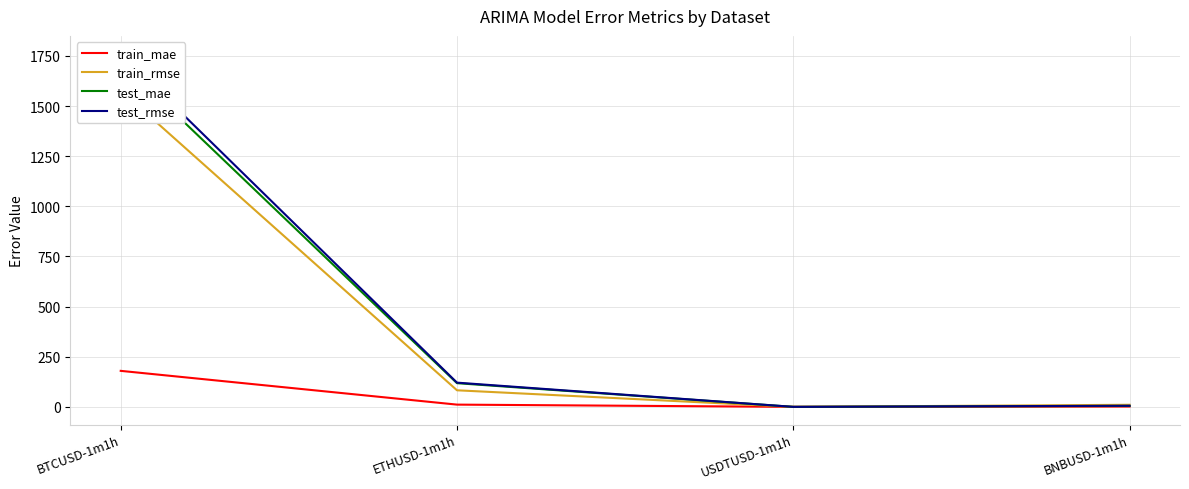

Where is the first local minimum for train_rmse?

USDTUSD-1m1h